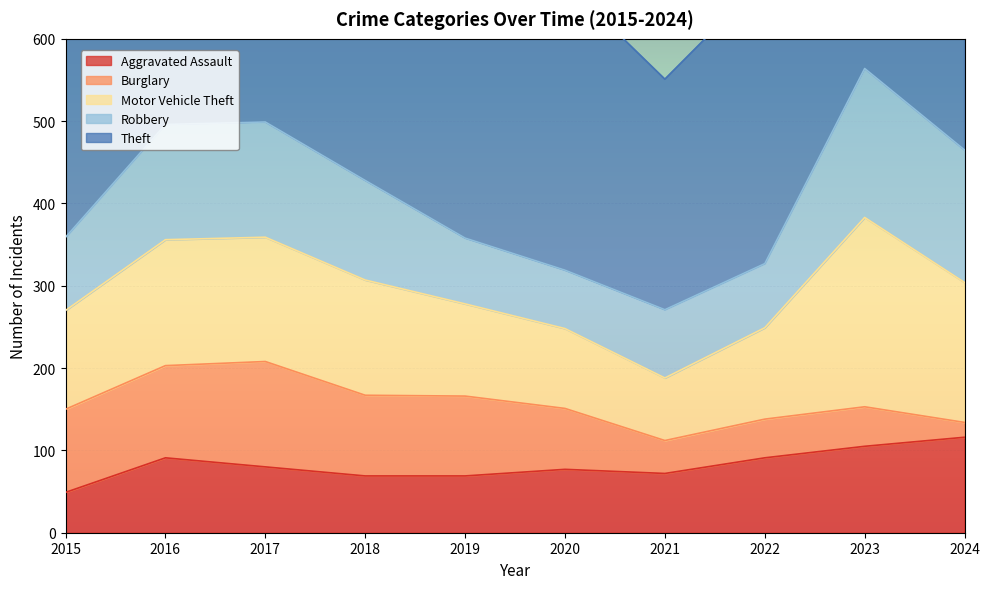

What are all the series names shown in the legend?

Aggravated Assault, Burglary, Motor Vehicle Theft, Robbery, Theft